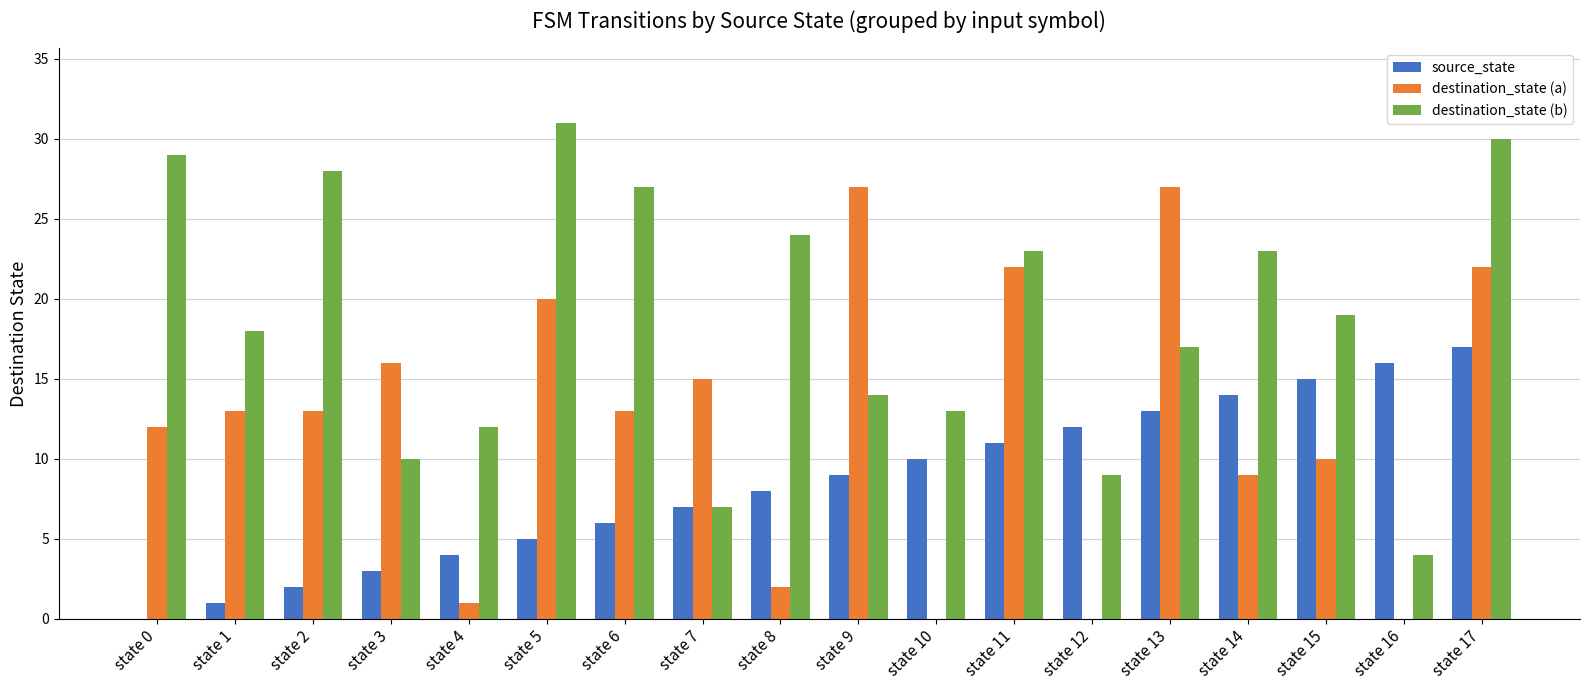

Between state 0 and state 5, which series saw the biggest shift?

destination_state (a)